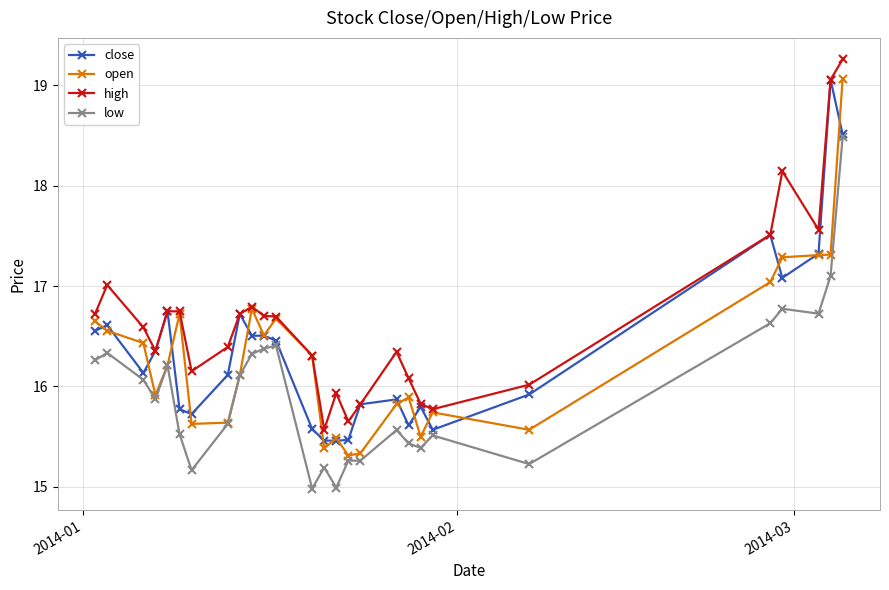

Does the chart display data point markers on the line(s)?

Yes